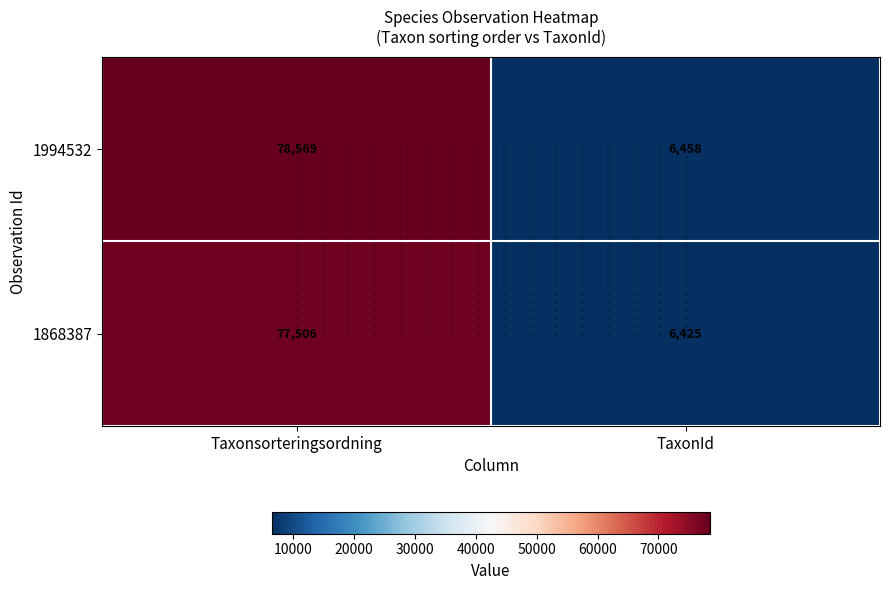

Where is 1868387 nearest to the value 41965?

TaxonId